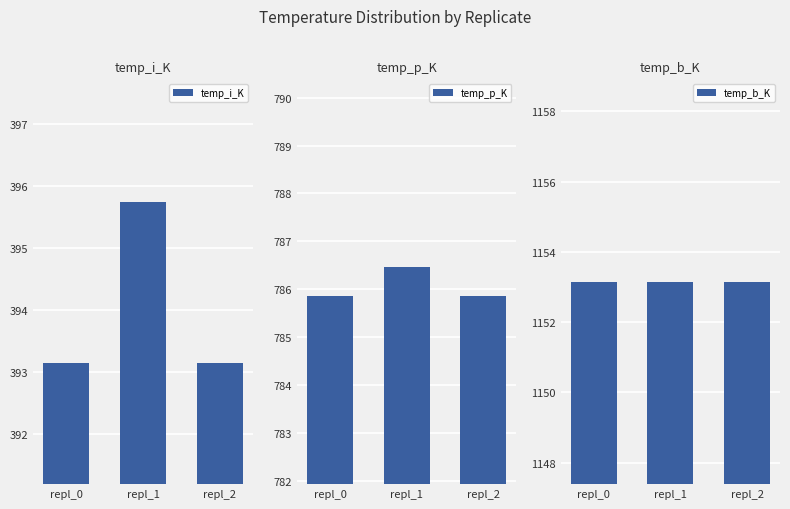

What is the total value across all series at repl_0?

2332.2